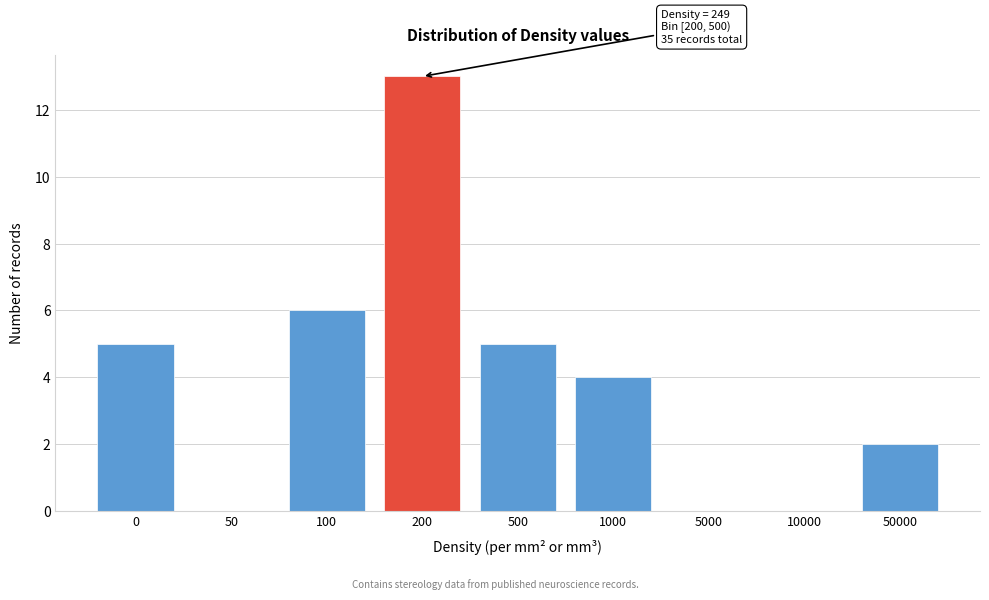

Reading left to right, transcribe all the data shown in this chart.

0=5	50=0	100=6	200=13	500=5	1000=4	5000=0	10000=0	50000=2